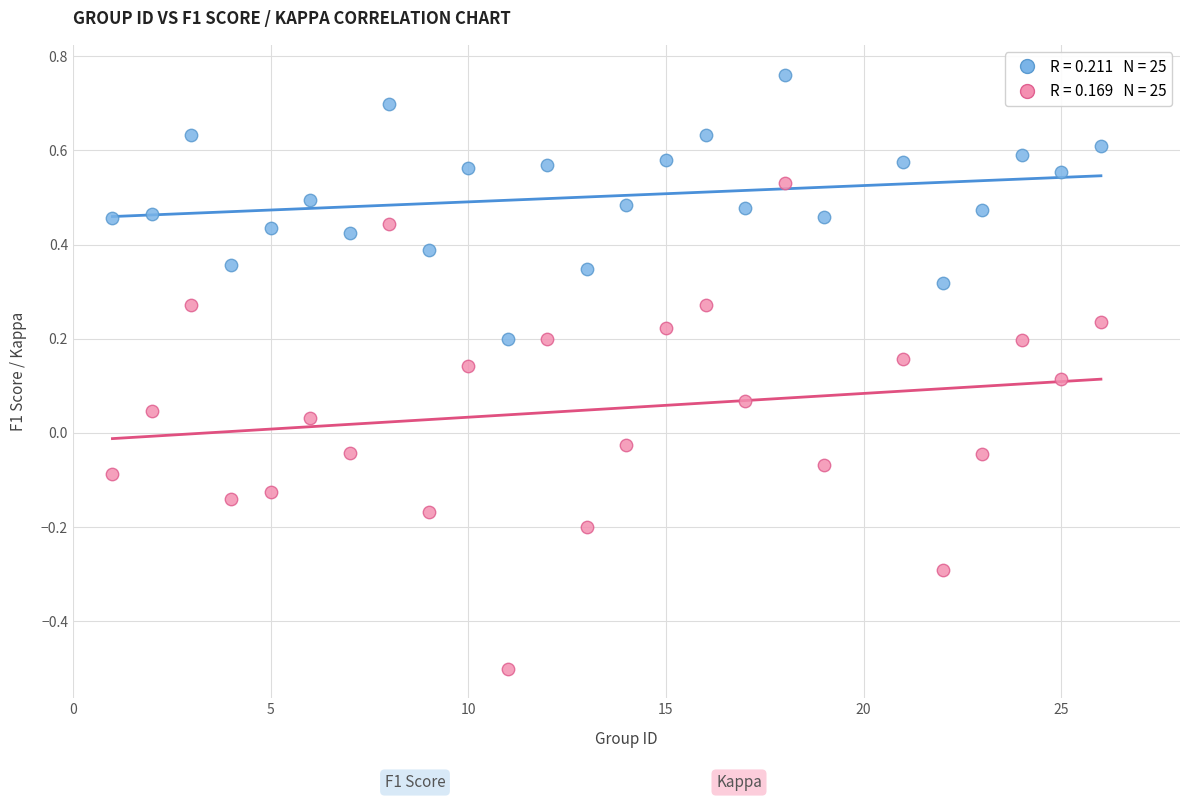

Across all data points, what is the range of Y values (max minus min)?

1.3